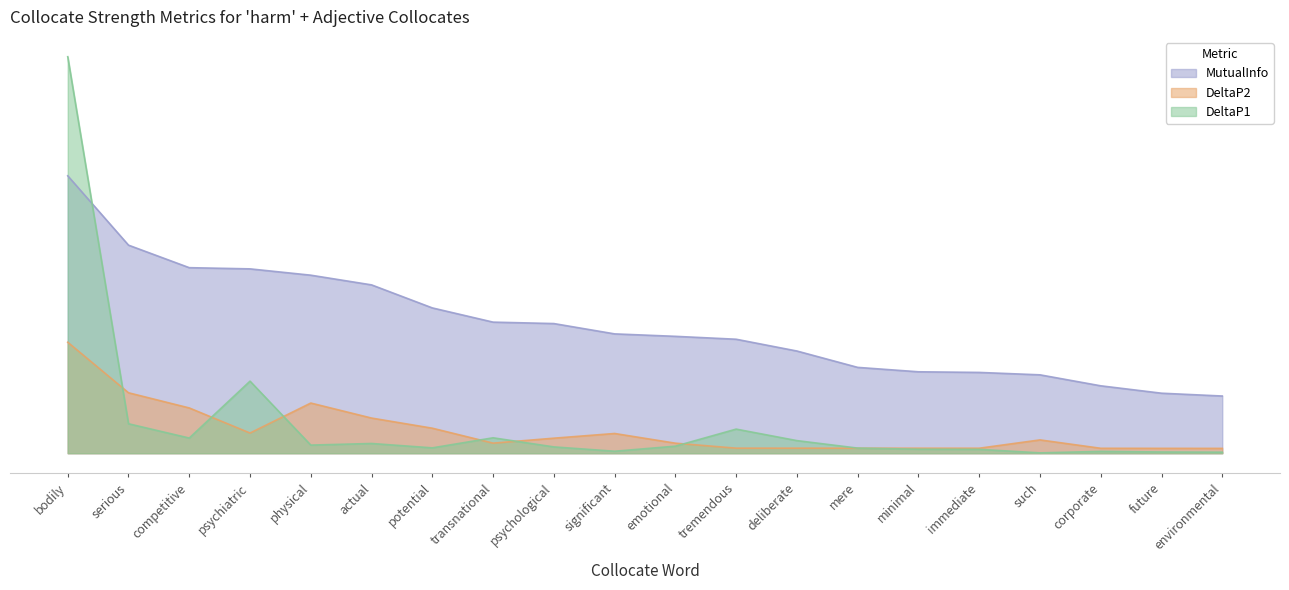

The DeltaP2 series shows 0.0 at immediate. True or false?

True